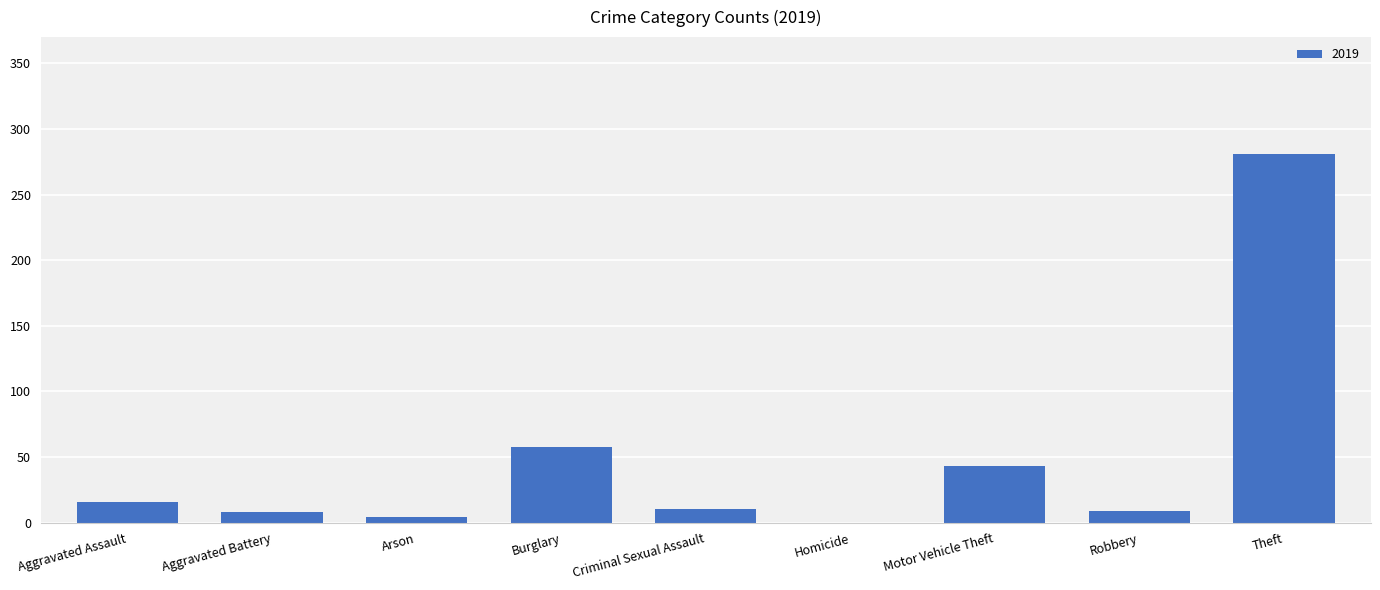

At which category does the chart reach its peak across all series?

Theft